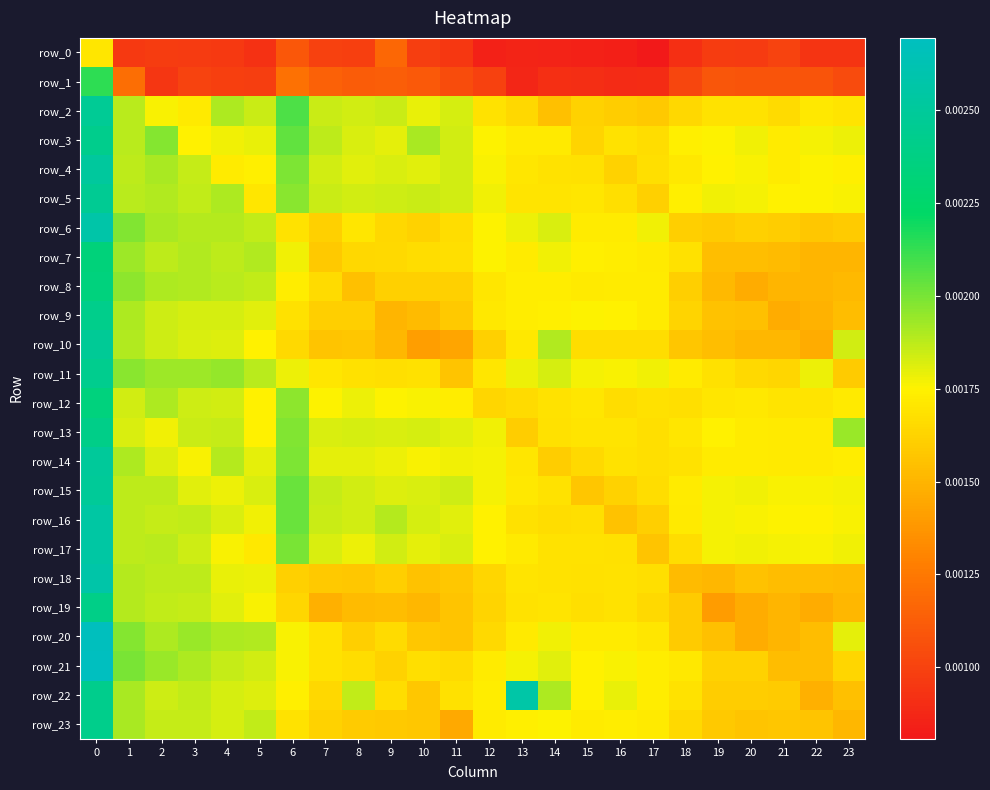

Which series has the largest total across all categories?

row_3